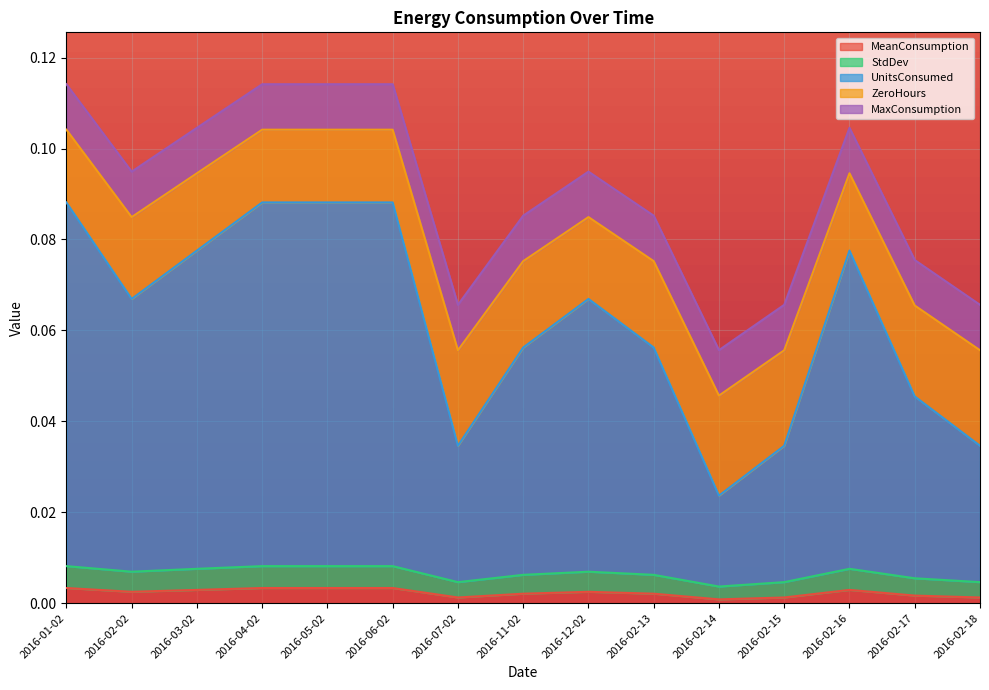

Does the chart display data point markers on the line(s)?

No